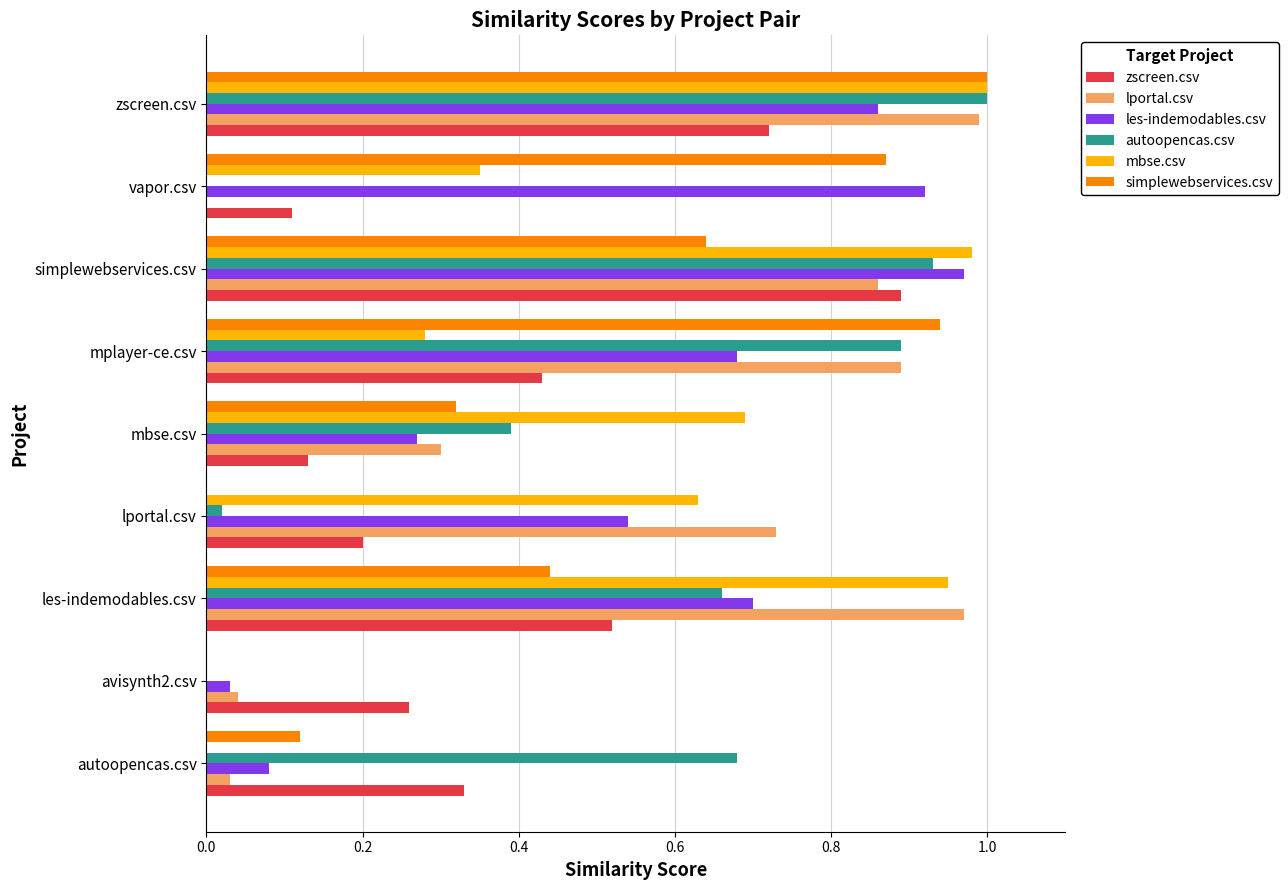

What is the total value across all series at simplewebservices.csv?

5.3